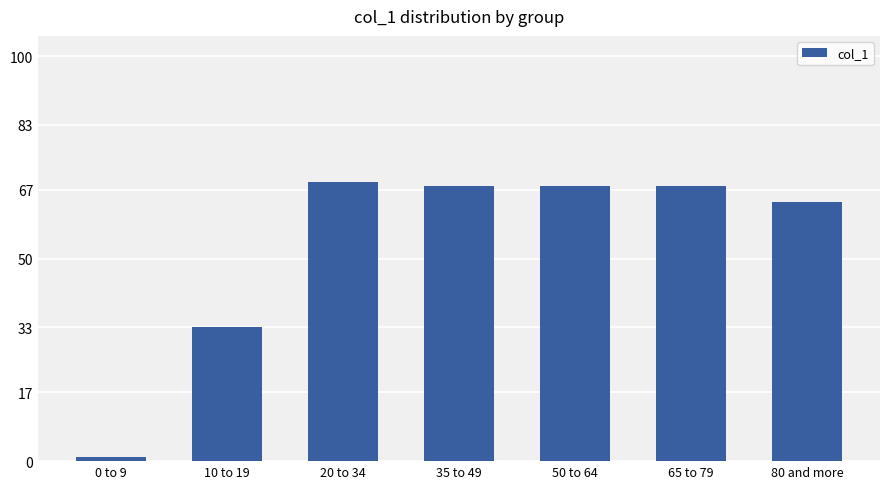

At which category does the chart reach its peak across all series?

20 to 34